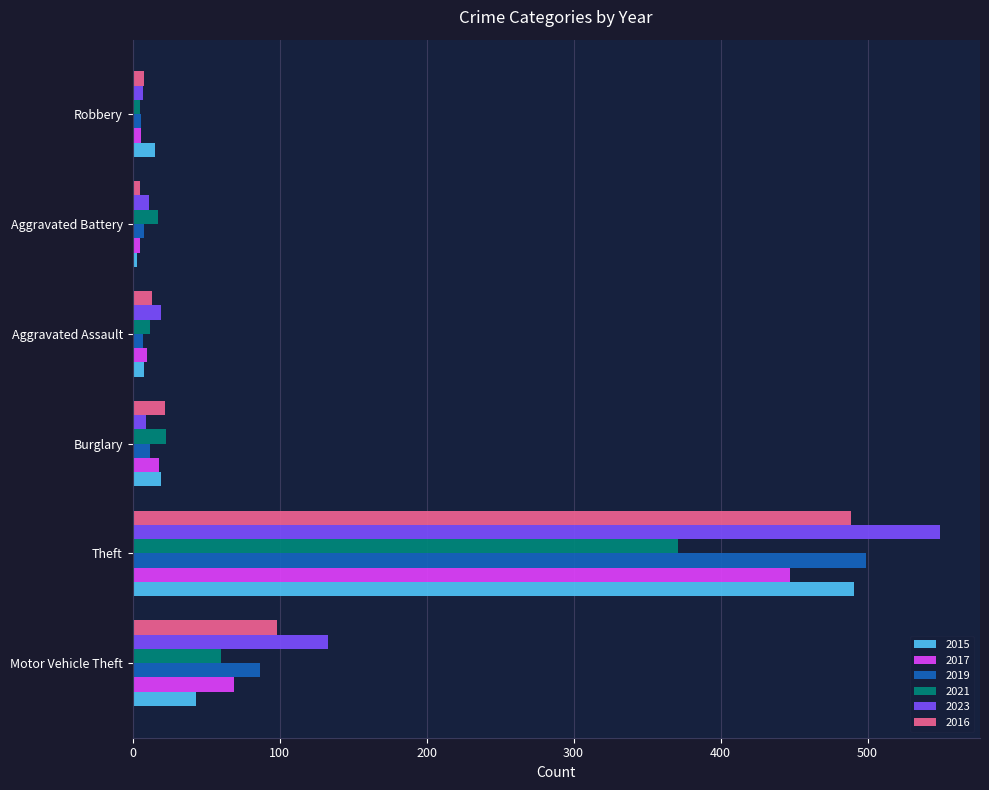

Which series has the largest range (max minus min)?

2023